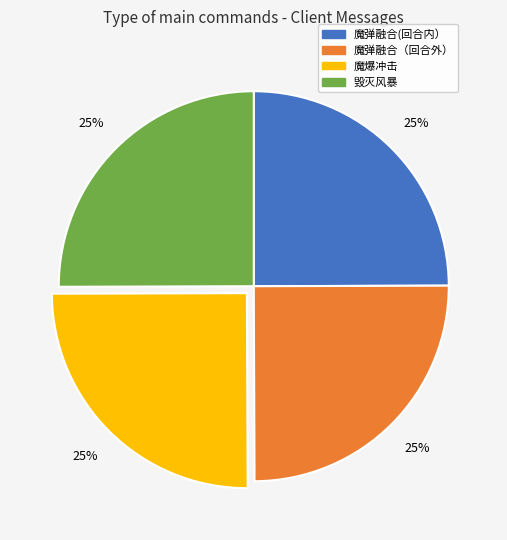

To the nearest percent, what is the combined percentage of 魔爆冲击 and 魔弹融合（回合外）?

50%